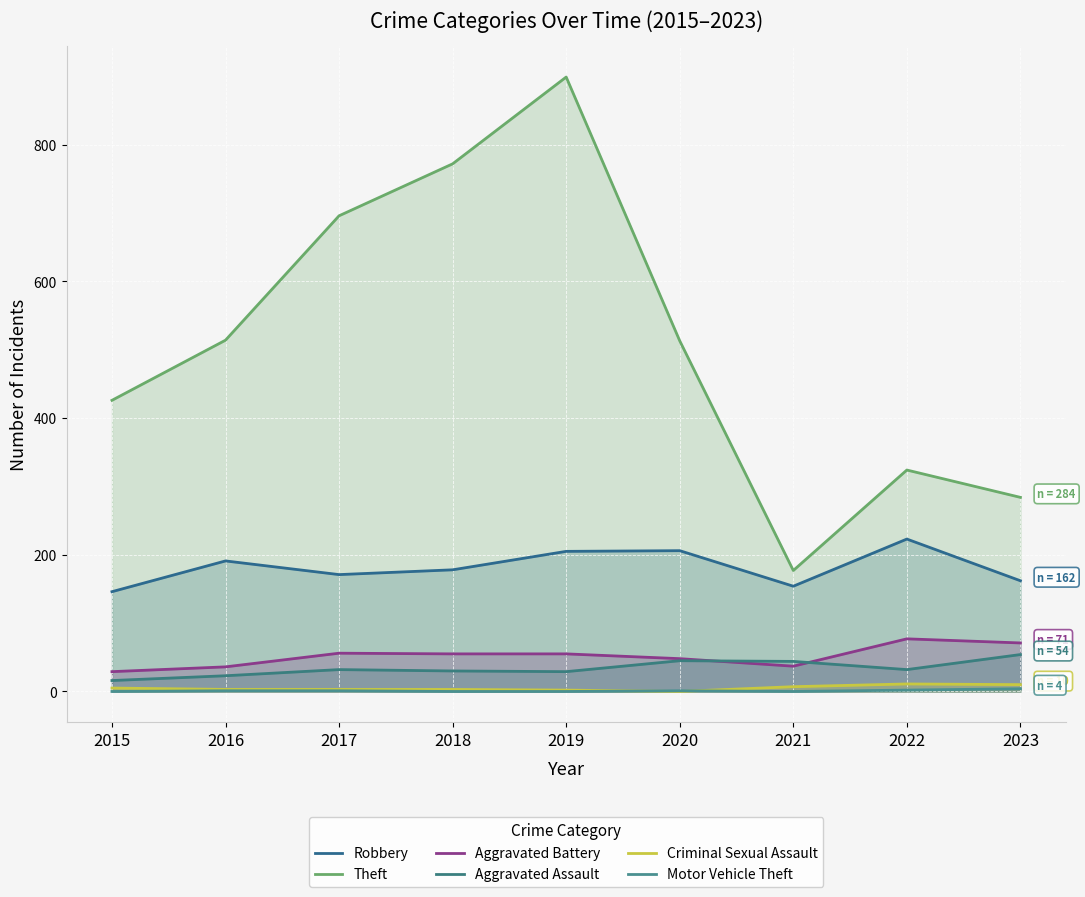

Rank the series by their maximum value, from highest to lowest.

Theft, Robbery, Aggravated Battery, Aggravated Assault, Criminal Sexual Assault, Motor Vehicle Theft